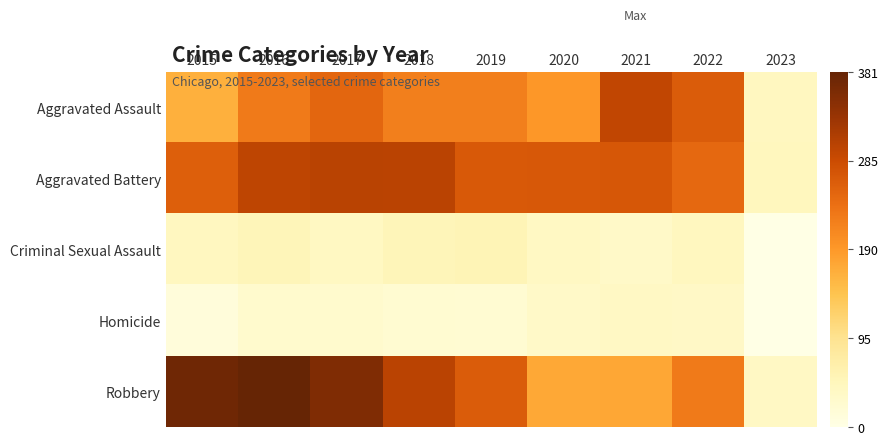

Between 2018 and 2019, which series saw the biggest shift?

Robbery